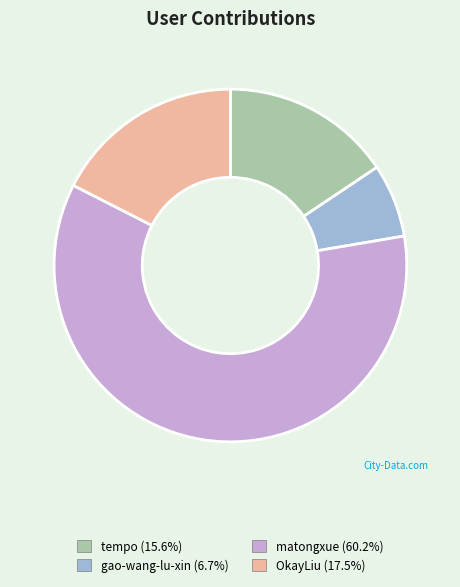

Is there any slice that represents more than half of the pie?

Yes